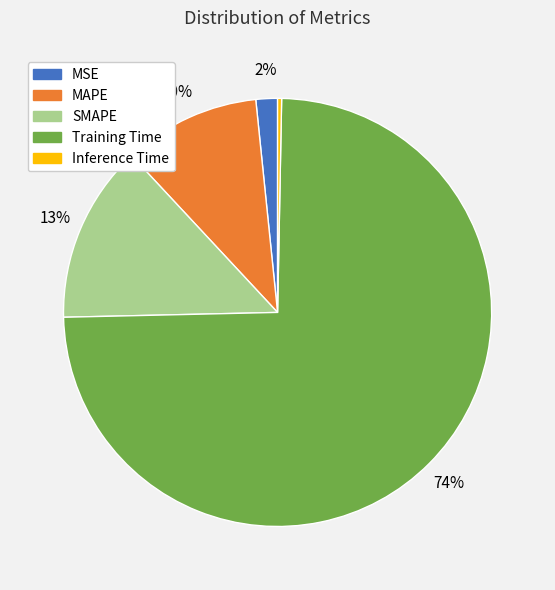

Which category has the smallest portion of the pie?

Inference Time